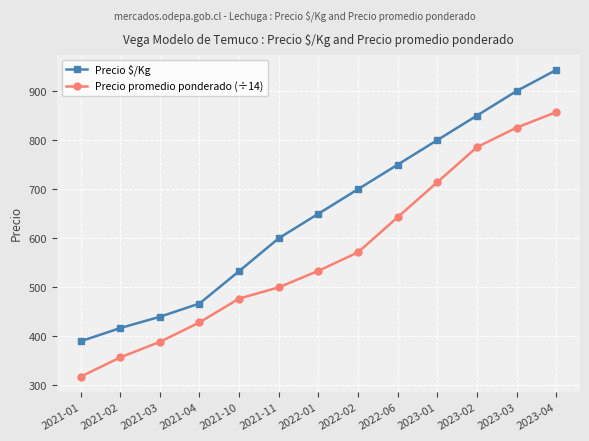

True or false: Precio $/Kg and Precio promedio ponderado (÷14) intersect in this chart.

False